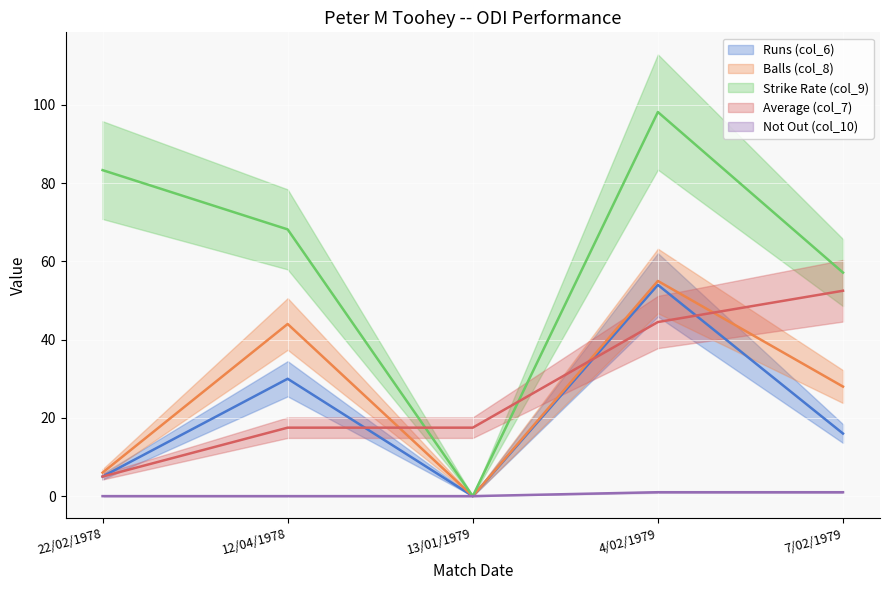

After their last crossing, which series has the higher values: Average (col_7) or Strike Rate (col_9)?

Strike Rate (col_9)